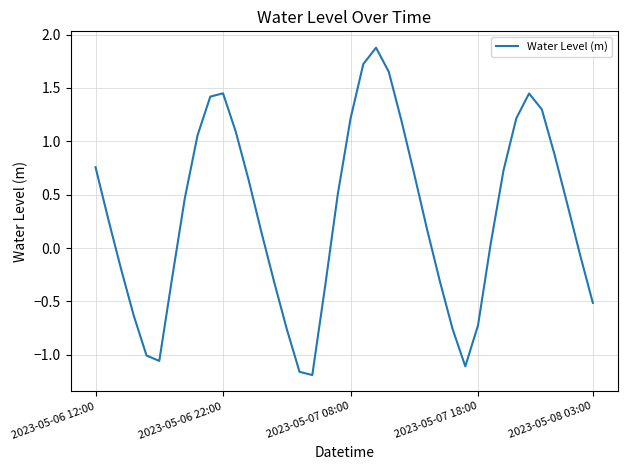

How many values are above zero?

24